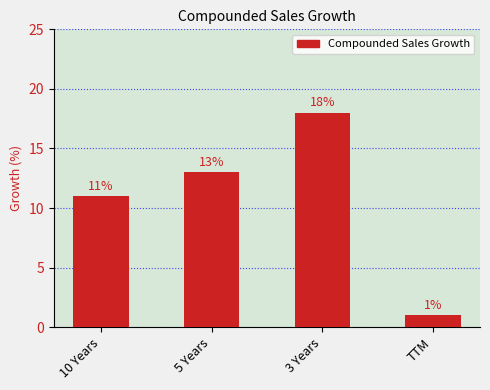

What is the label of the 3rd bar from the left?

3 Years